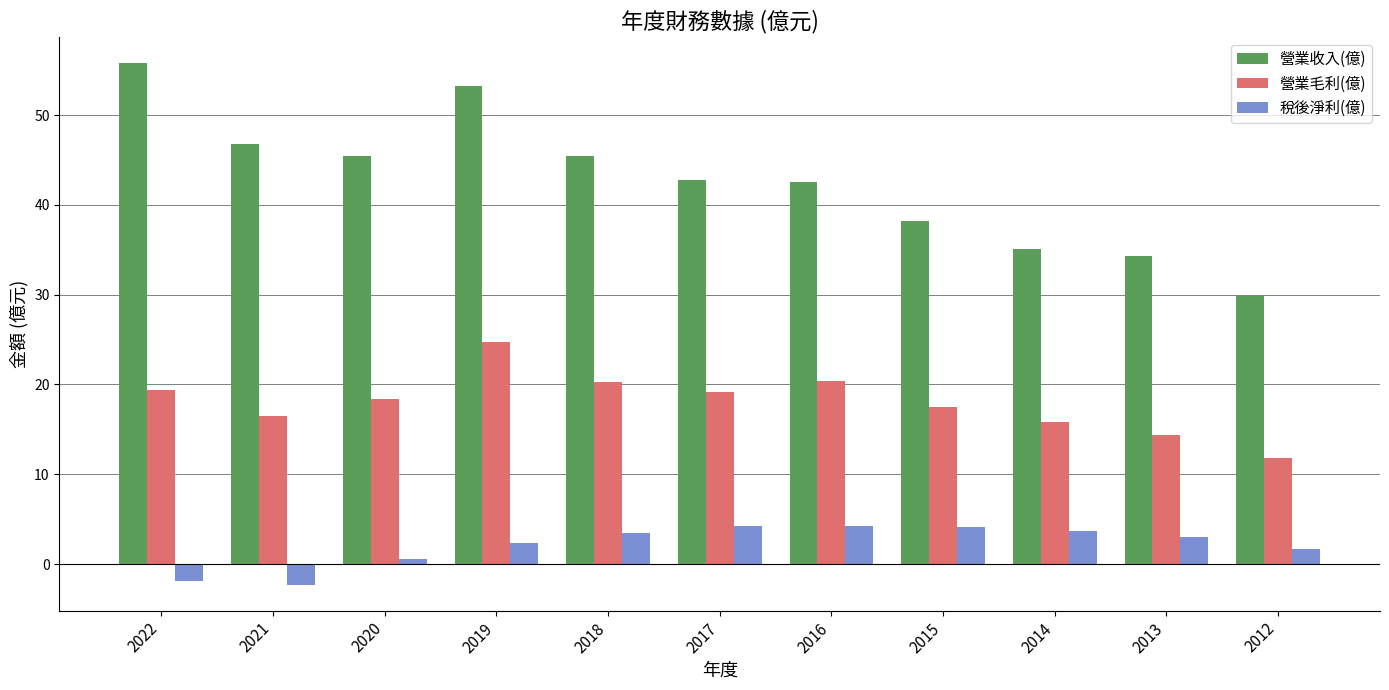

Which series has the largest range (max minus min)?

營業收入(億)